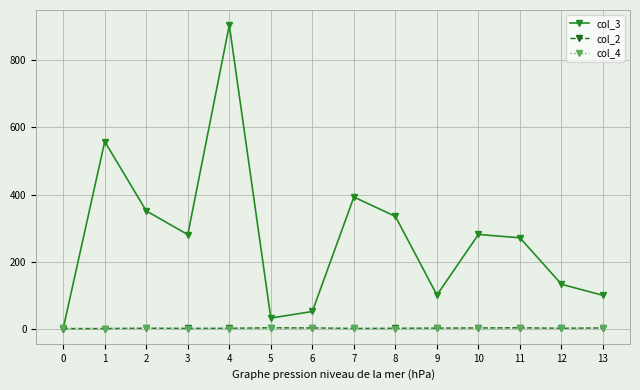

What is the sum of the col_3 values at 6 and 3?

332.8